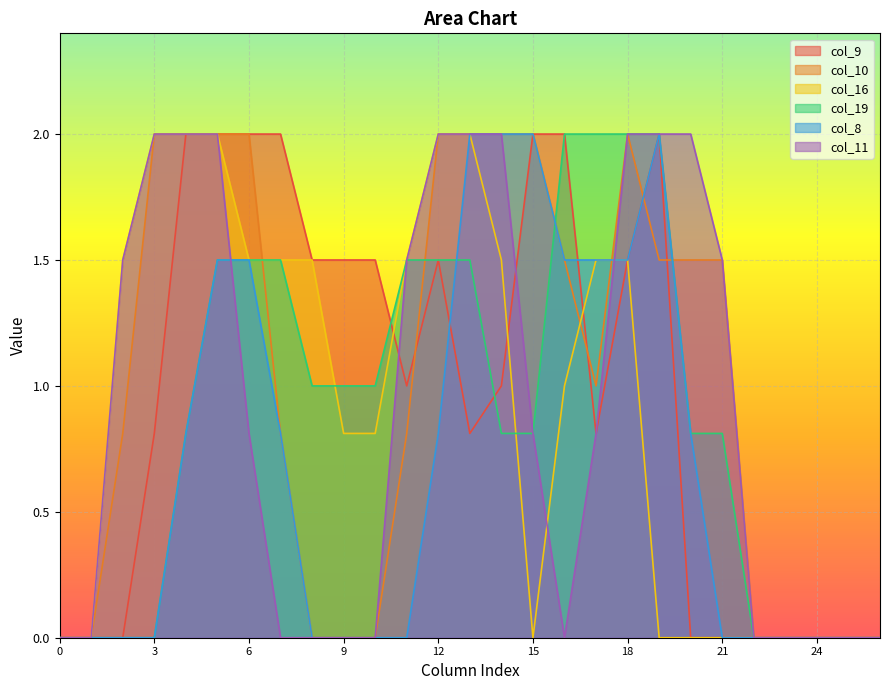

Does the chart display data point markers on the line(s)?

No